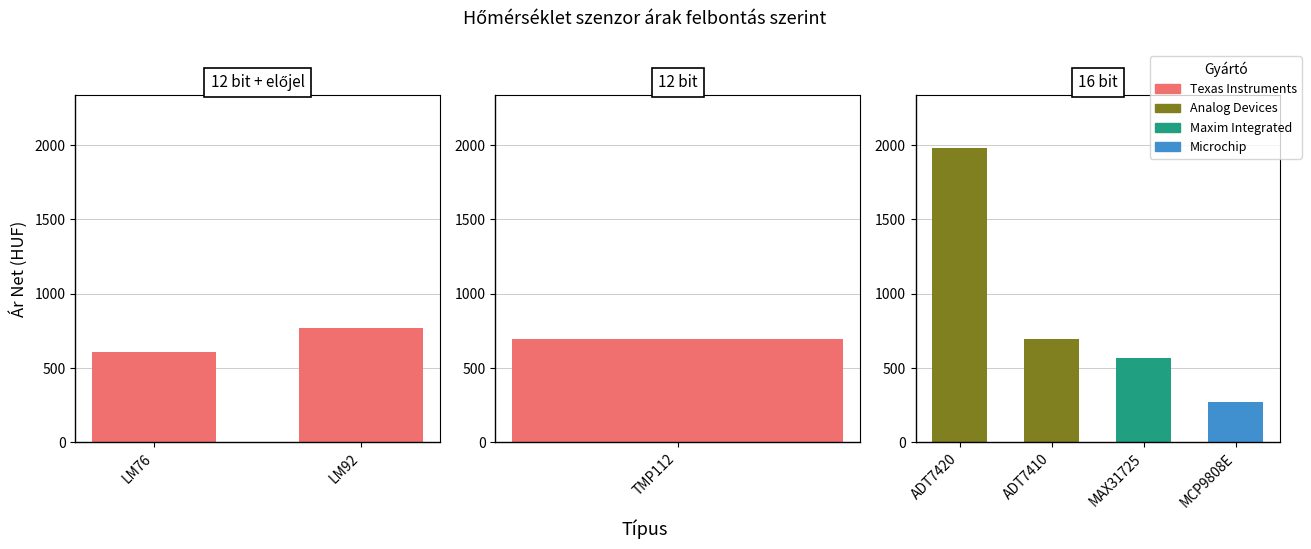

What value does the data have at LM92?

769.0